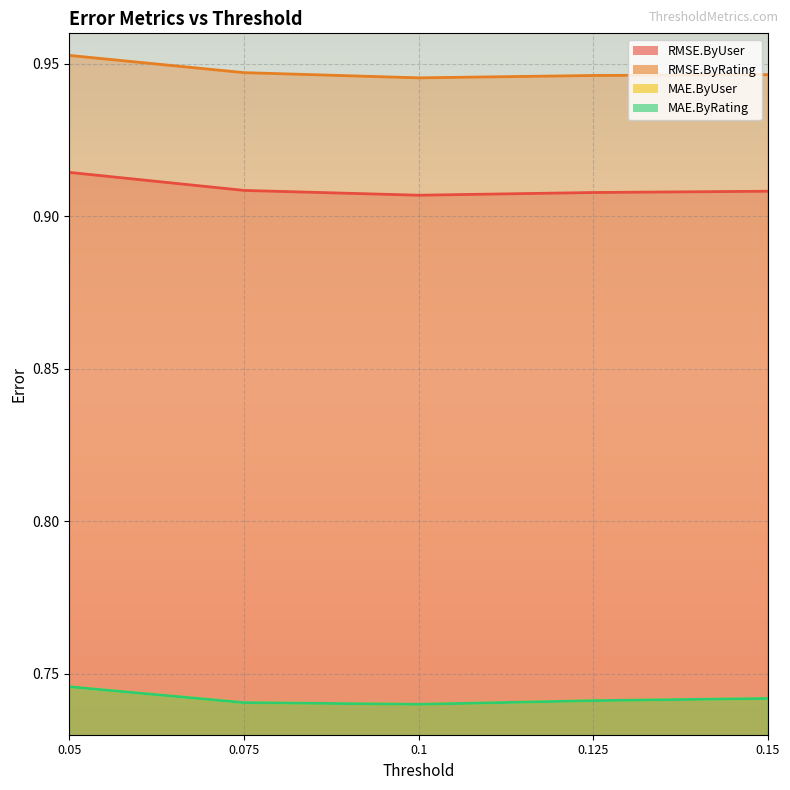

At 0.1, list the series in order from smallest to largest.

MAE.ByUser, MAE.ByRating, RMSE.ByUser, RMSE.ByRating